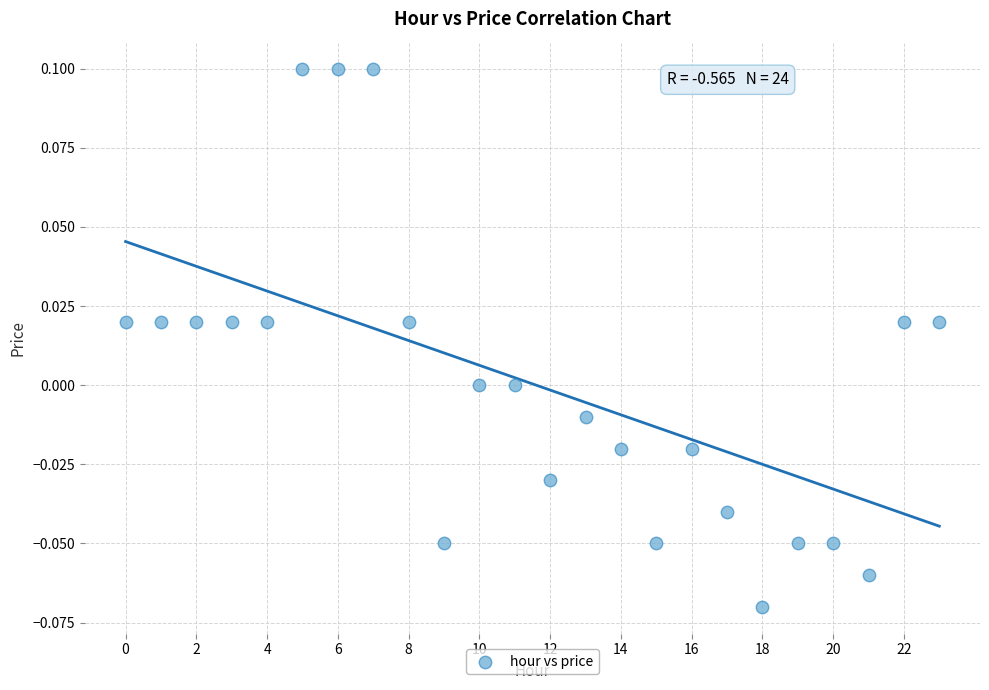

How many data points are displayed?

24